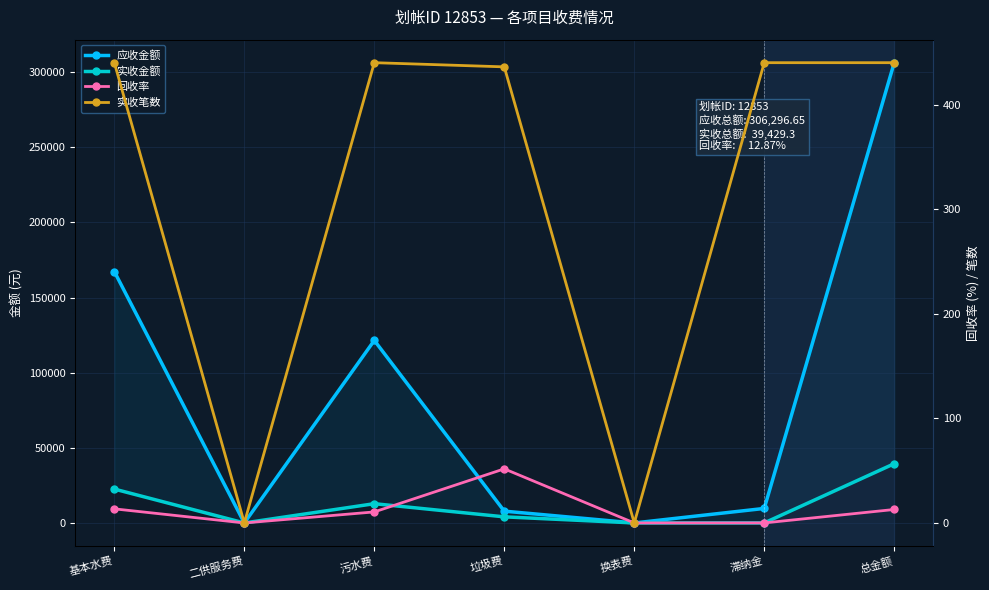

How many data points does each series have?

7